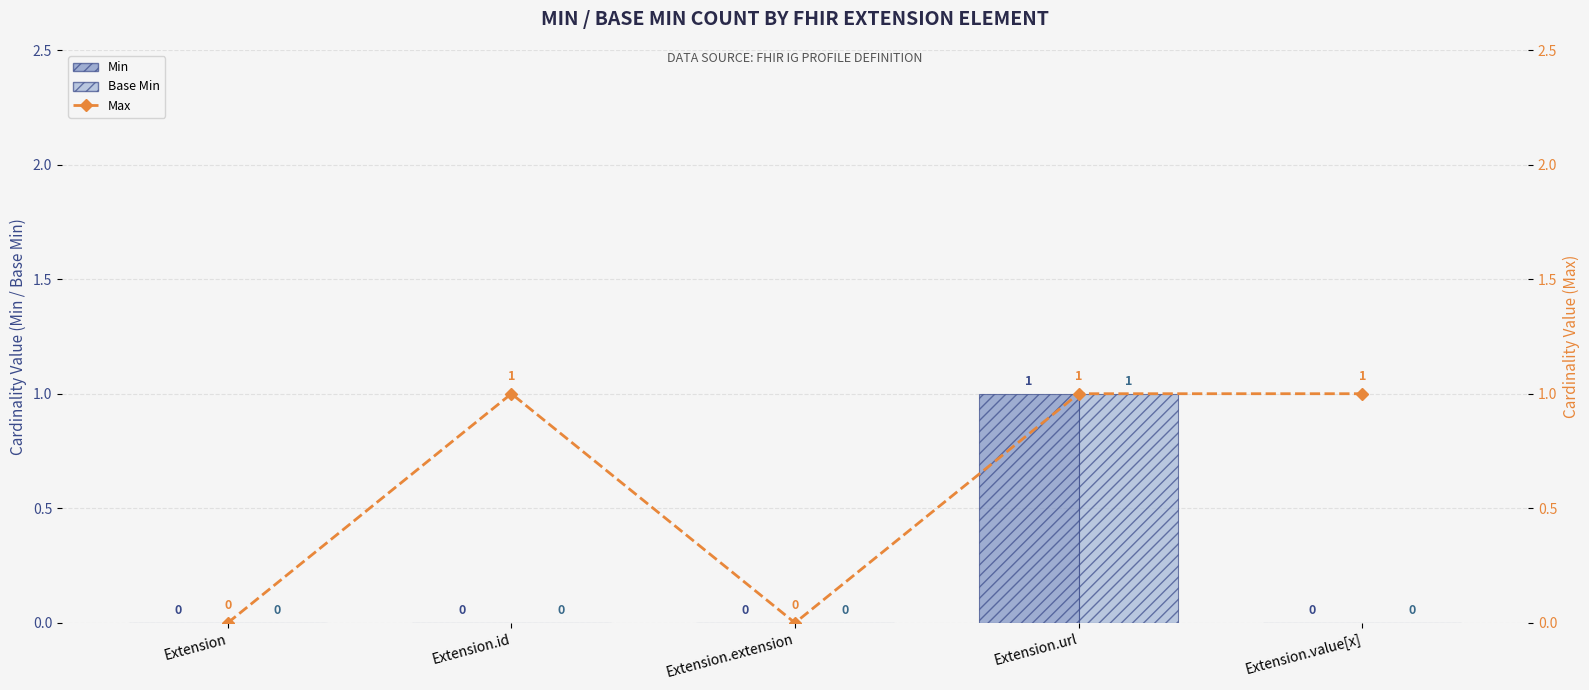

Reading right to left, extract all data points from this chart.

Min: Extension.value[x]=0	Extension.url=1	Extension.extension=0	Extension.id=0	Extension=0
Base Min: Extension.value[x]=0	Extension.url=1	Extension.extension=0	Extension.id=0	Extension=0
Max: Extension.value[x]=1	Extension.url=1	Extension.extension=0	Extension.id=1	Extension=0